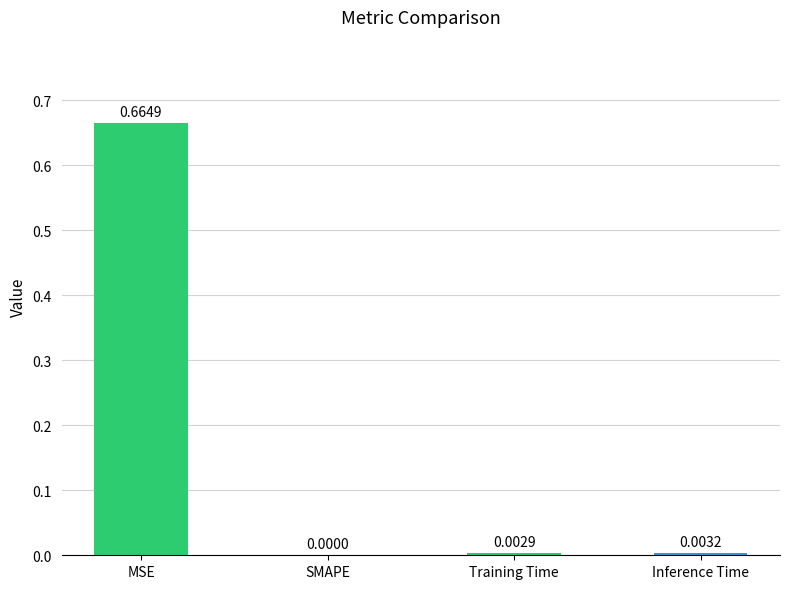

What is the change in value from MSE to Training Time?

-0.7